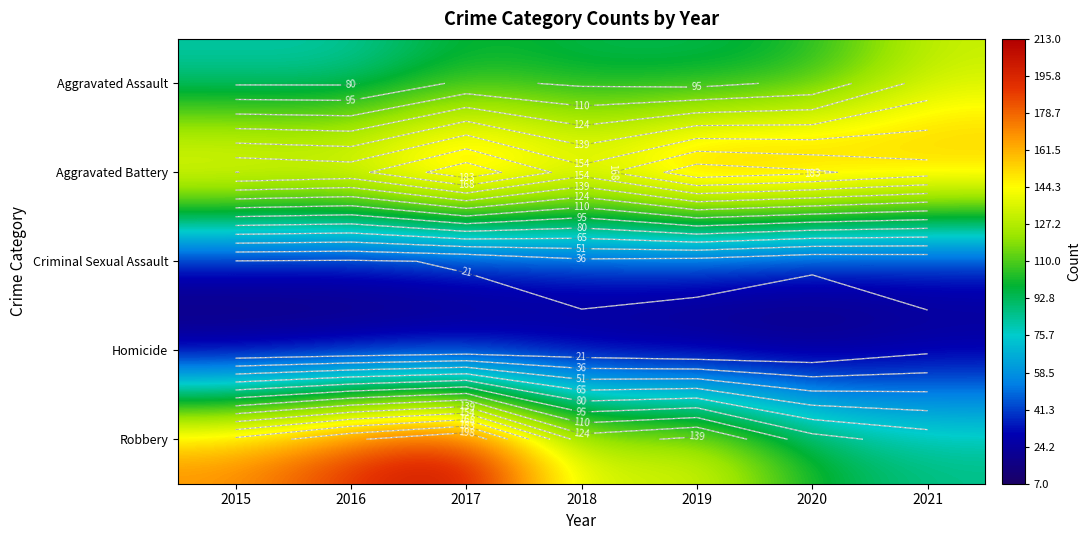

The Aggravated Assault series shows 79 at 2016. True or false?

True